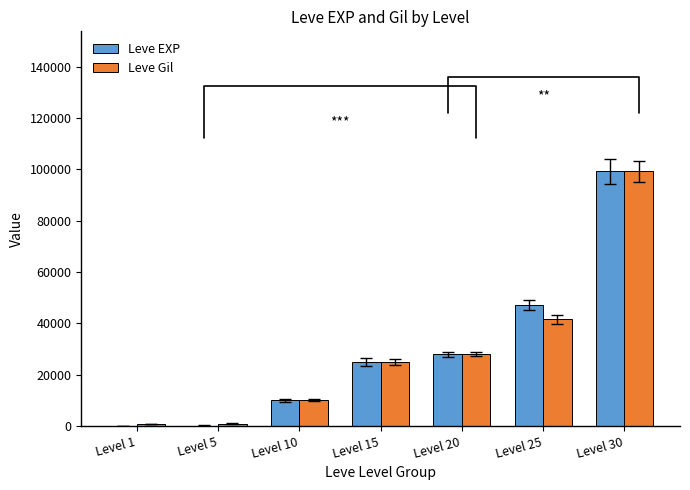

The value of Leve EXP at Level 25 is 47200. True or false?

True